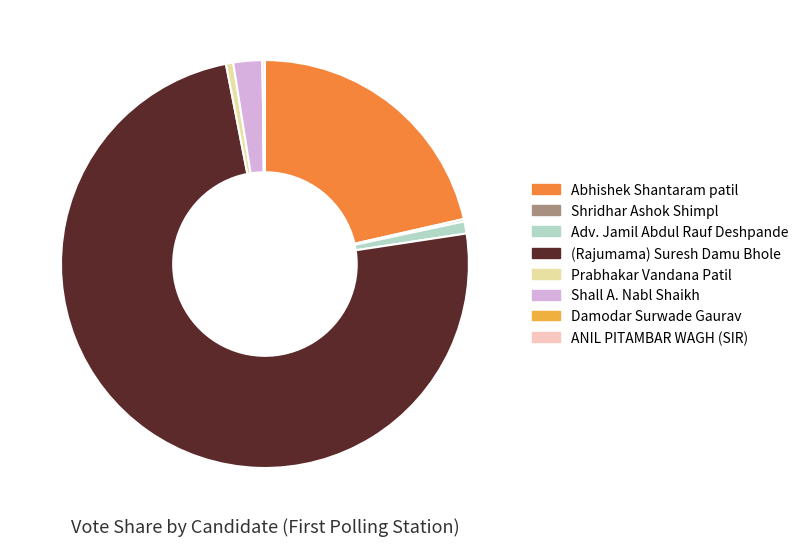

True or false: Adv. Jamil Abdul Rauf Deshpande accounts for 8% of the total.

False